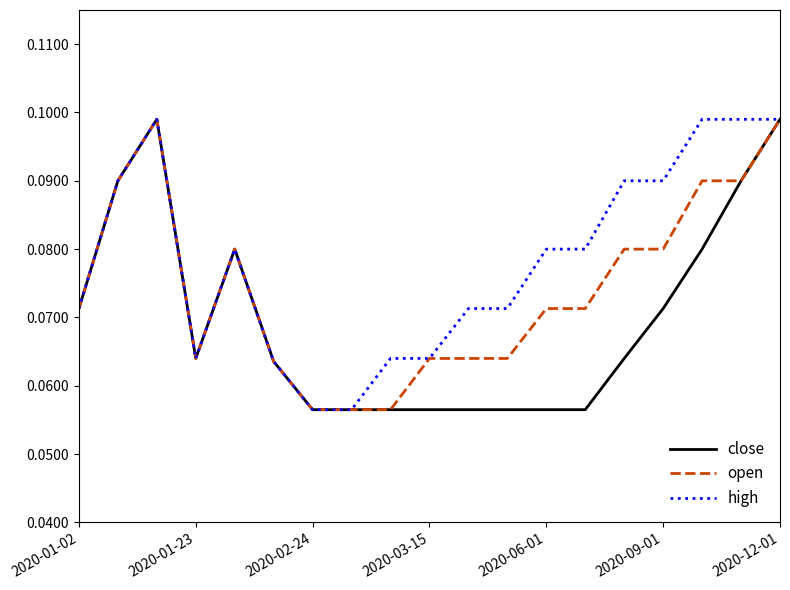

Which series has the largest total across all categories?

high